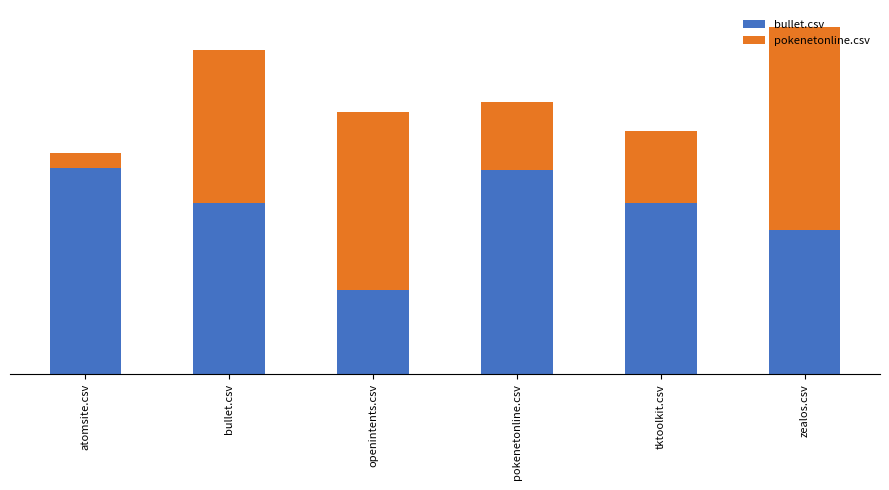

Is it true that pokenetonline.csv equals 0.1 at atomsite.csv?

False